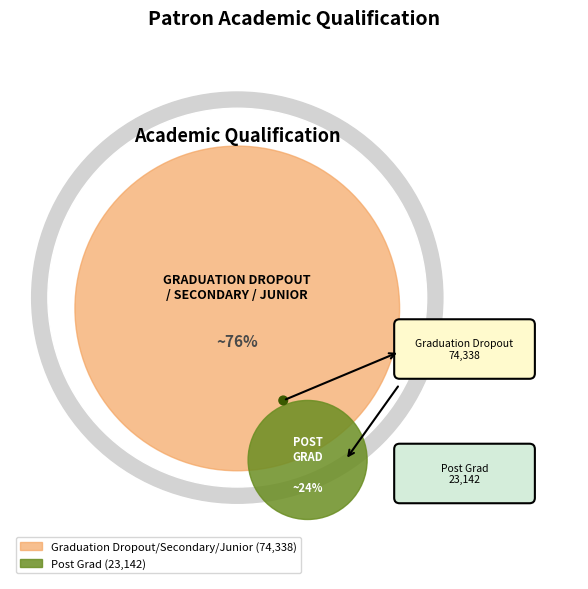

Count the number of slices in the pie.

2